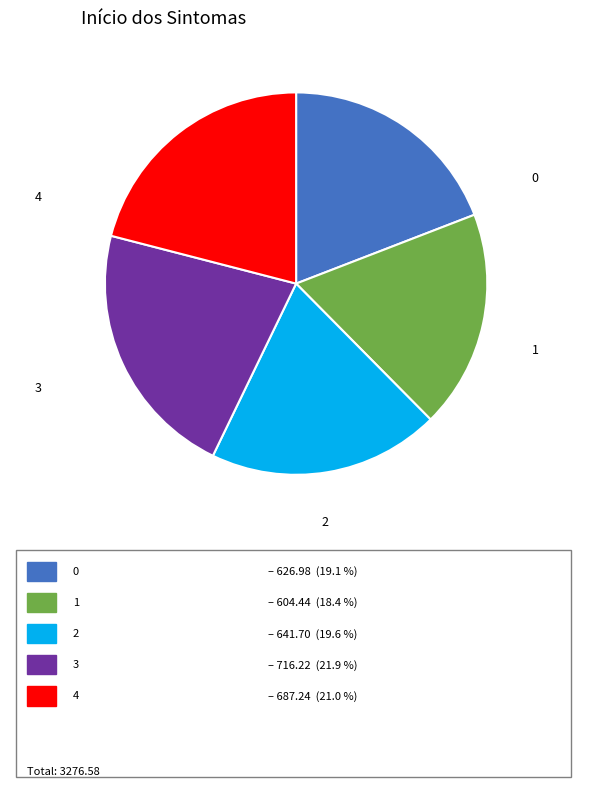

Is the sum of 1 and 0 greater than half?

No